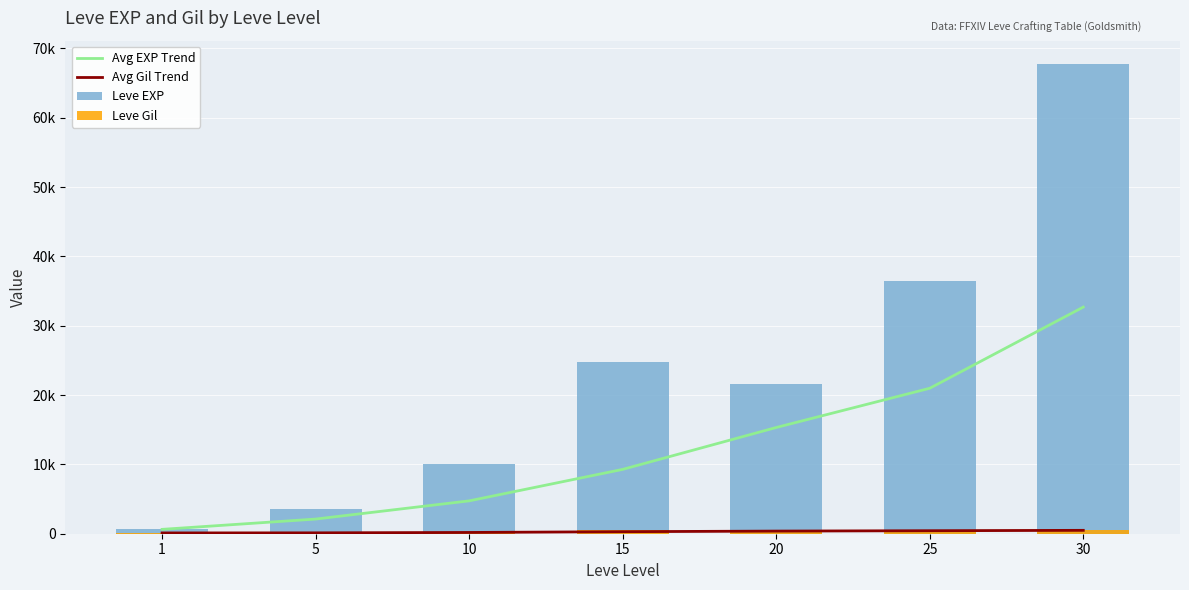

What is the spread (max minus min) of values at 10?

9808